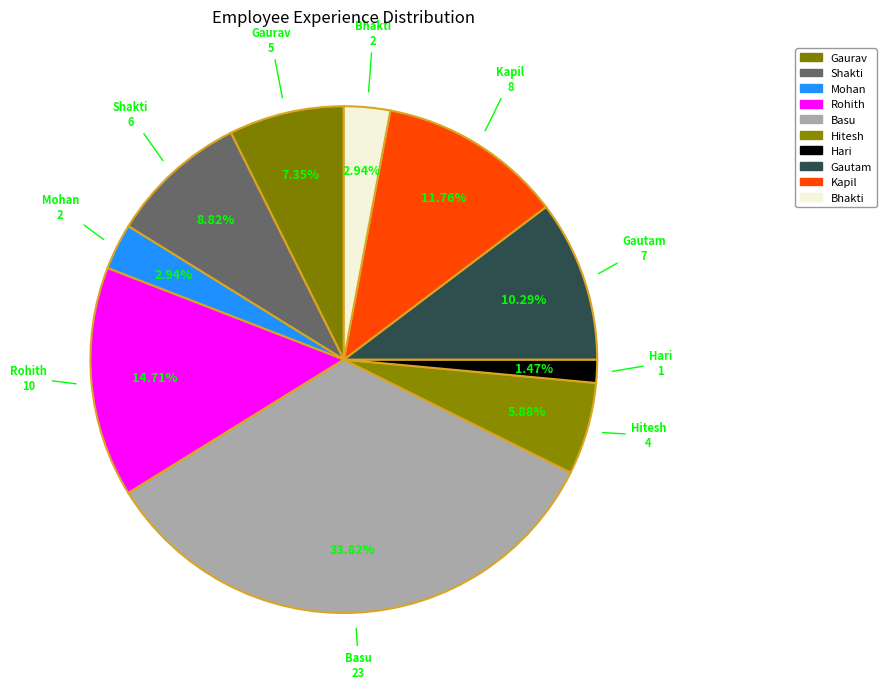

What is the ratio of the value at Kapil to the value at Shakti?

1.3